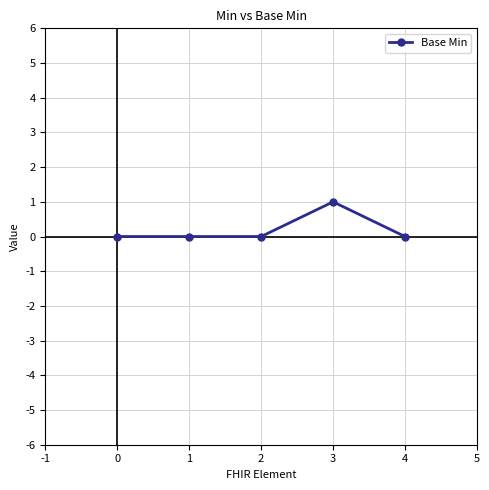

What is the change in value from 2 to 3?

+1